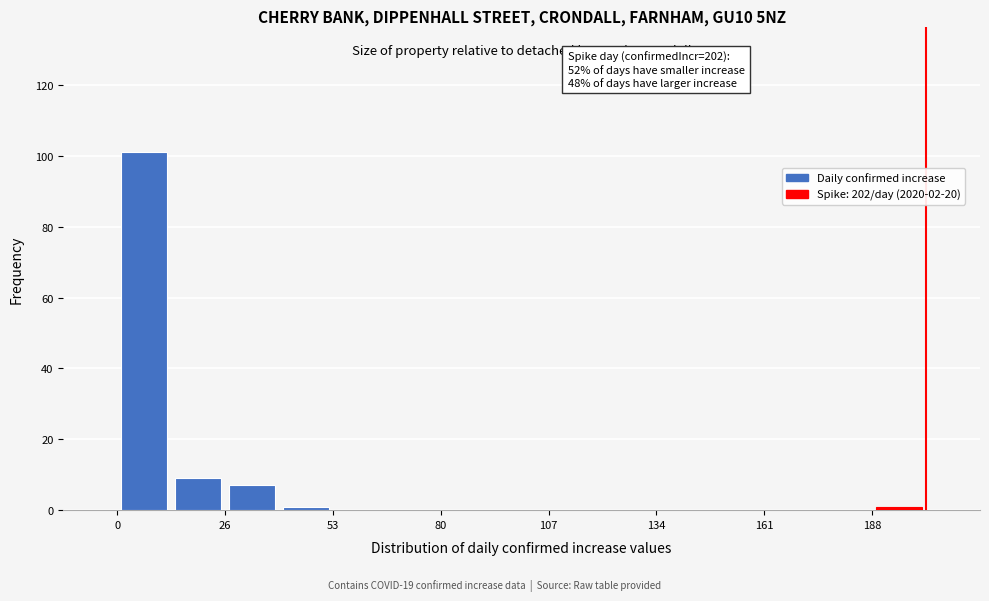

Around what value on the x-axis is the tallest bar? Give the approximate position of its centre, as read against the axis.

5